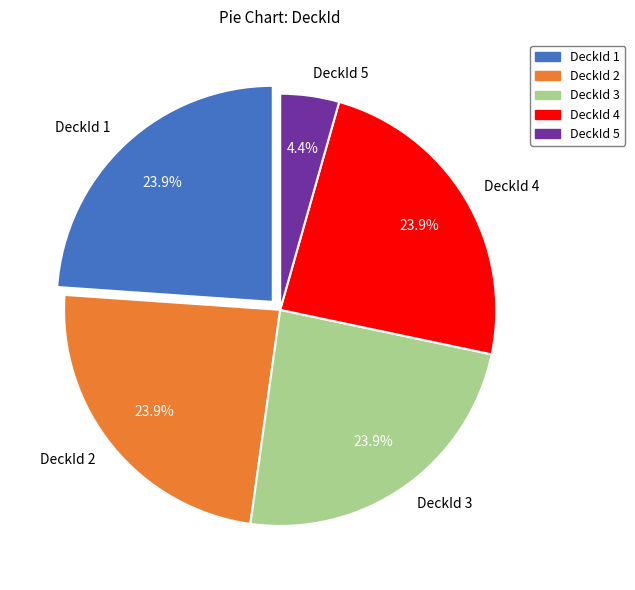

Does any single category account for the majority?

No